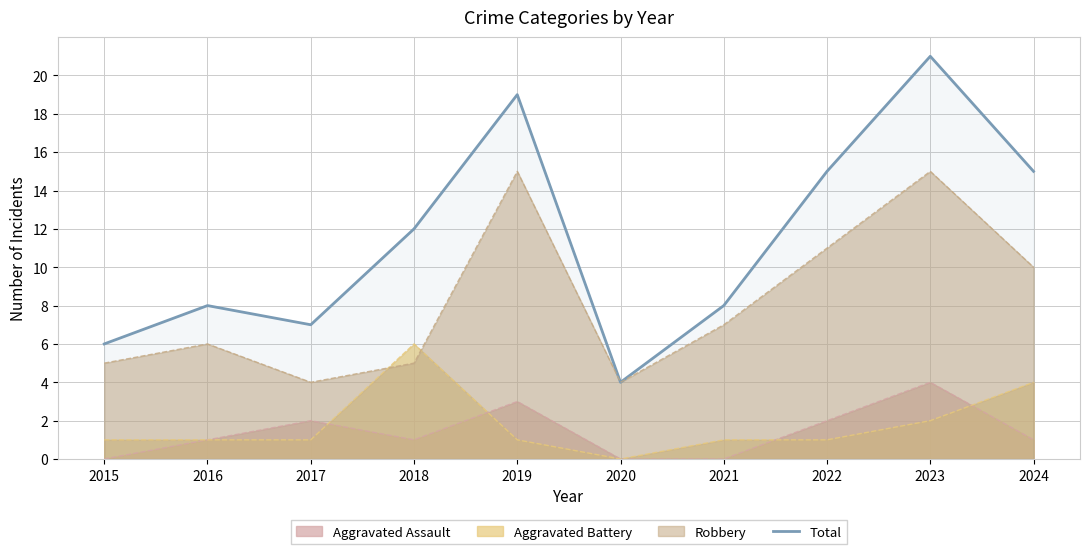

List the labels in order of value, smallest first.

2020, 2015, 2017, 2016, 2021, 2018, 2022, 2024, 2019, 2023